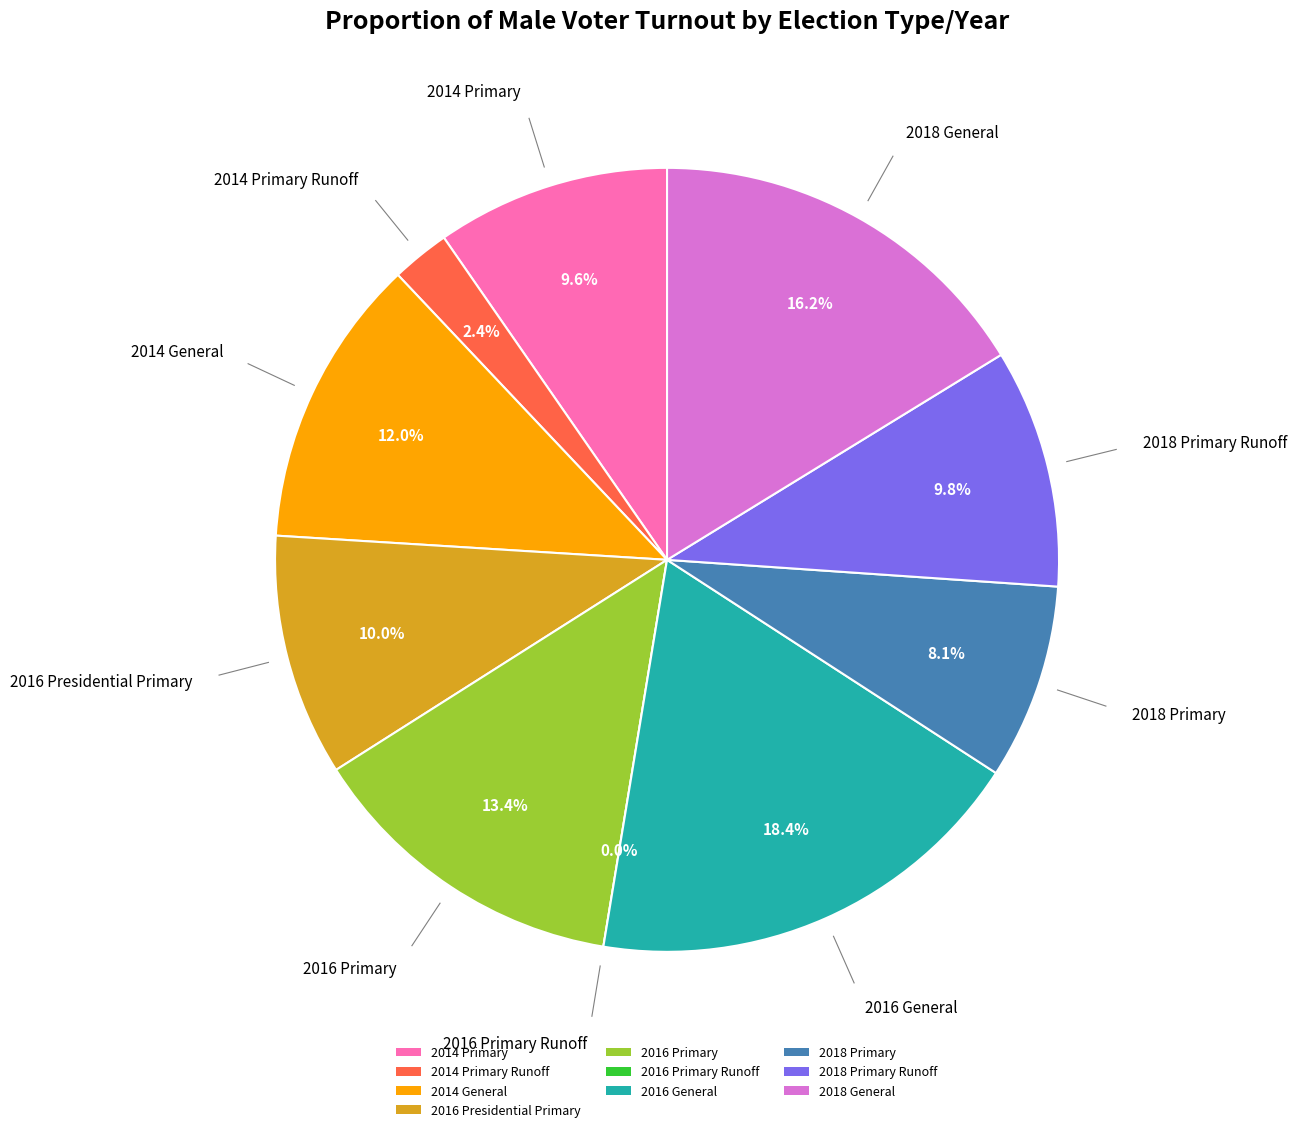

Rank the categories by value from lowest to highest.

2016 Primary Runoff, 2014 Primary Runoff, 2018 Primary, 2014 Primary, 2018 Primary Runoff, 2016 Presidential Primary, 2014 General, 2016 Primary, 2018 General, 2016 General